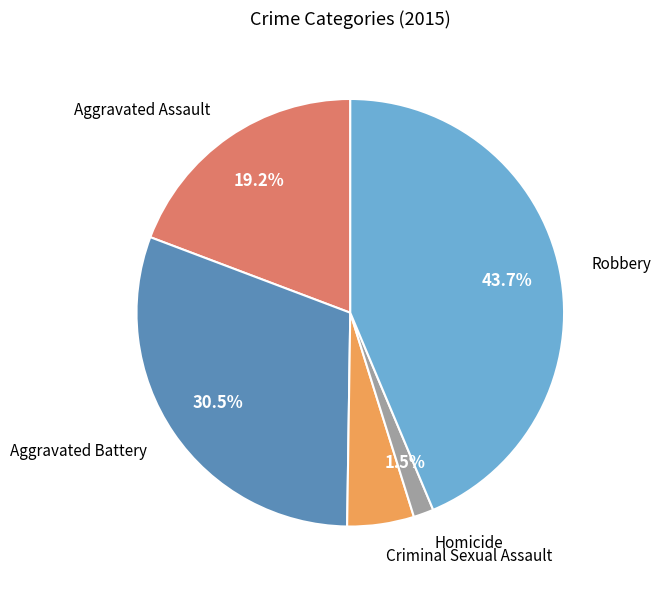

The Criminal Sexual Assault slice represents 5% of the pie. True or false?

True